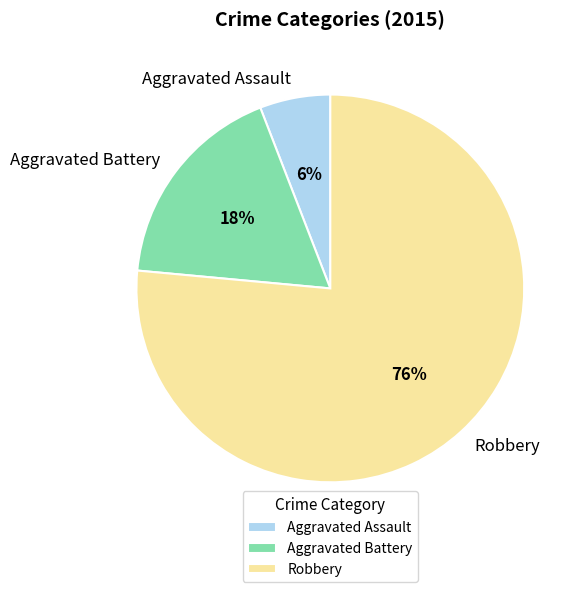

To the nearest percent, what is the combined percentage of Robbery and Aggravated Assault?

82%